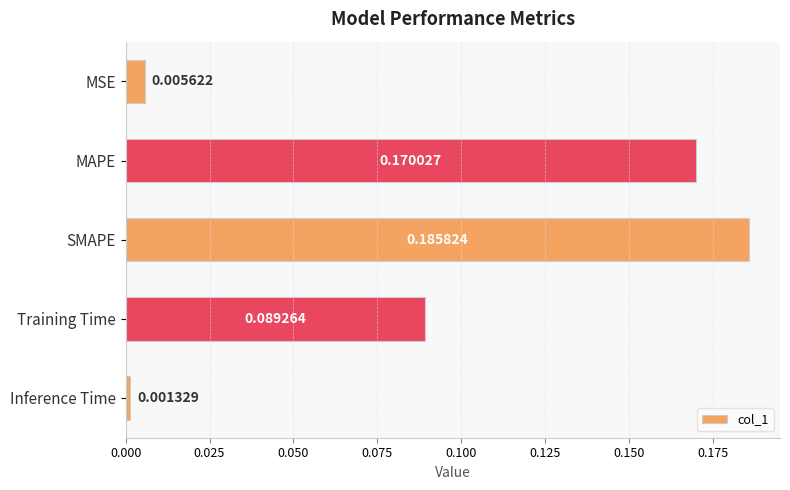

What is the label of the 4th bar from the bottom?

MAPE